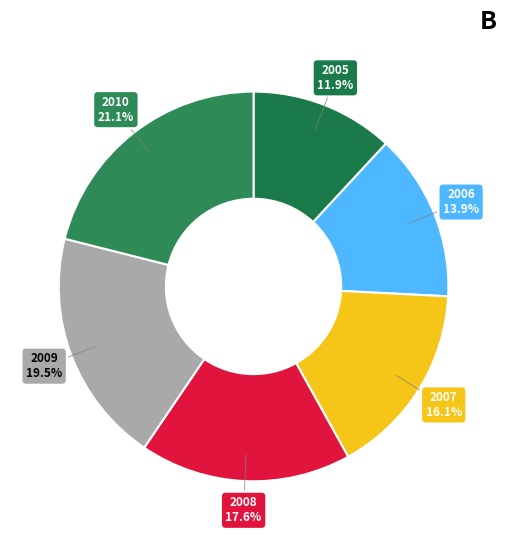

Which category has the biggest portion of the pie?

2010